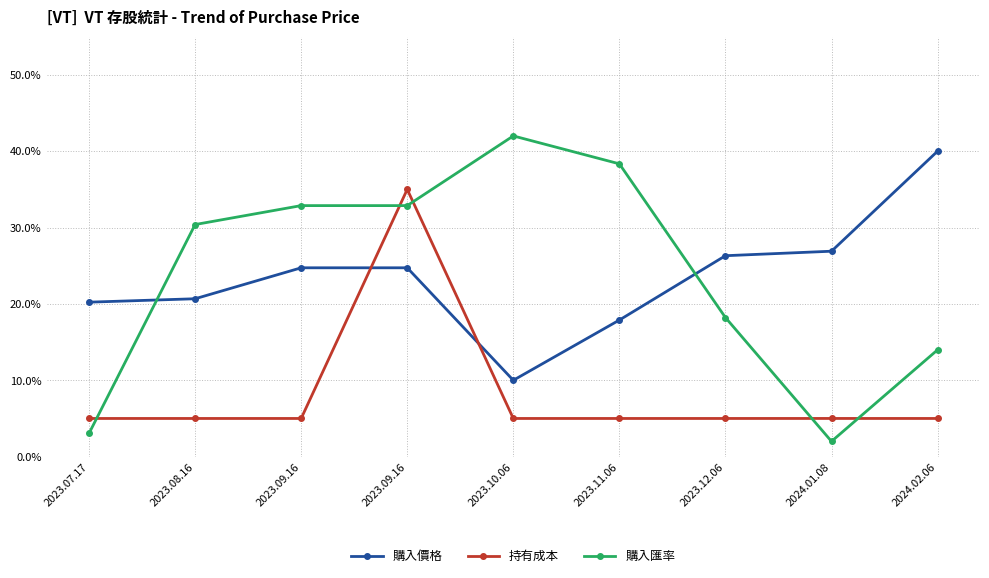

True or false: 持有成本 and 購入匯率 intersect in this chart.

True